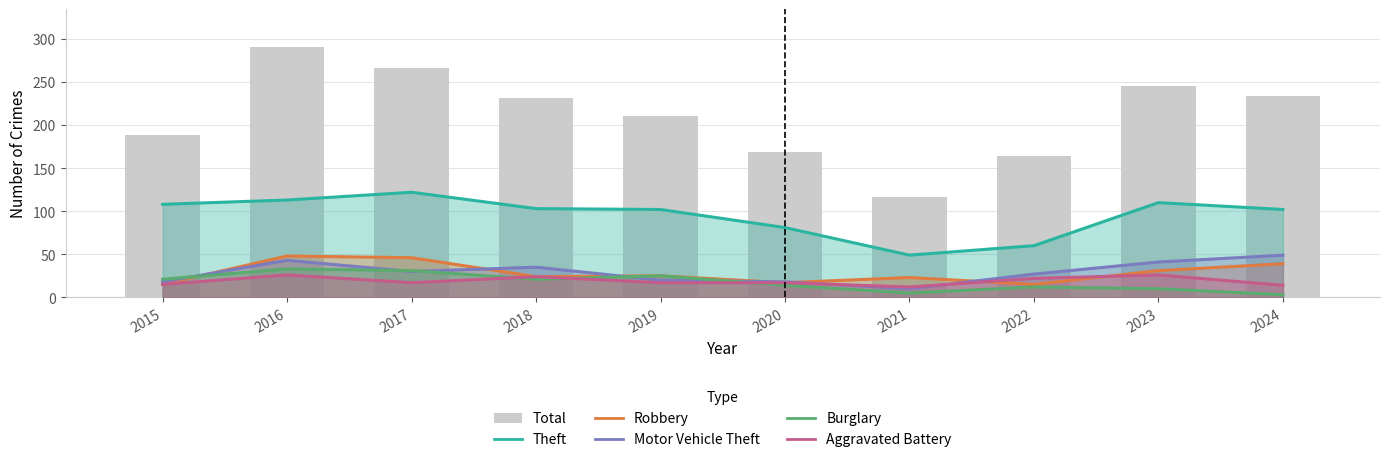

What is the highest value of the Theft series?

122